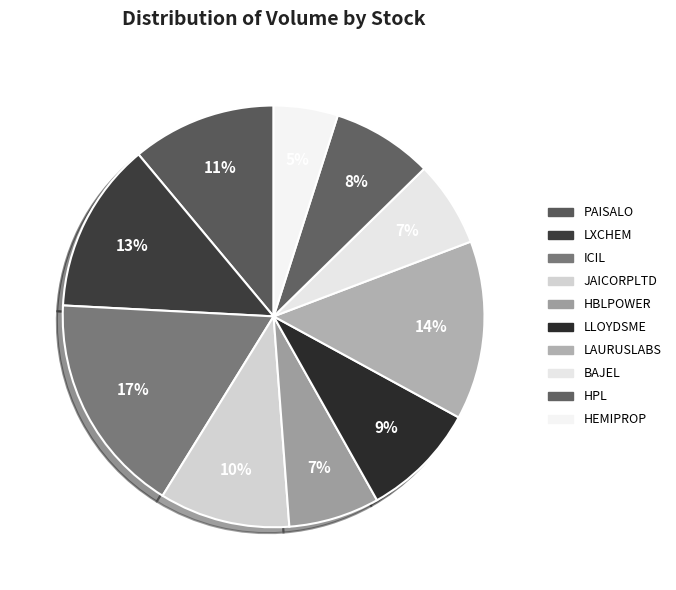

To the nearest percent, what is the combined percentage of LXCHEM and HBLPOWER?

20%